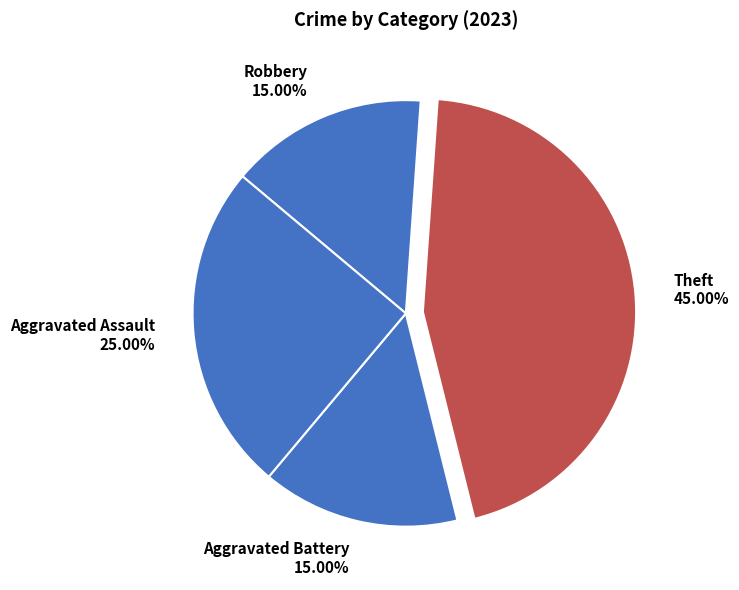

To the nearest percent, what is the difference between the largest and smallest slice percentages?

30%